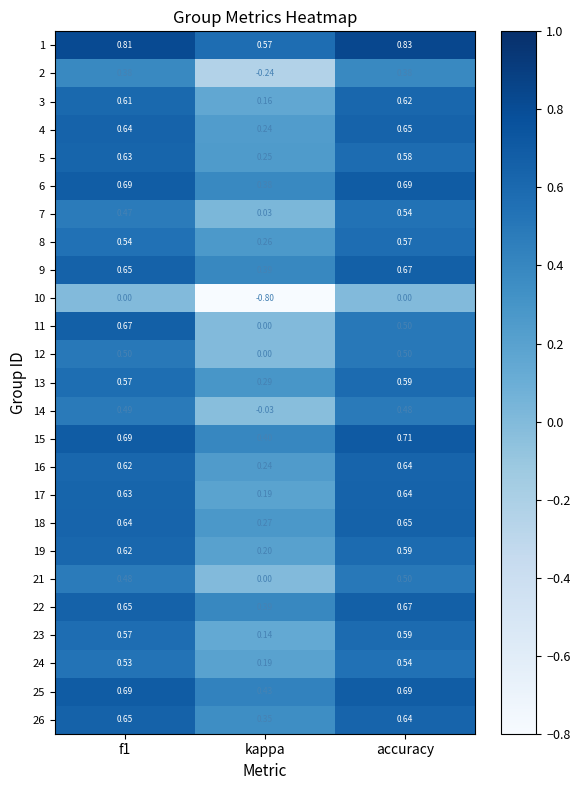

At which label is 17 closest to 0?

kappa